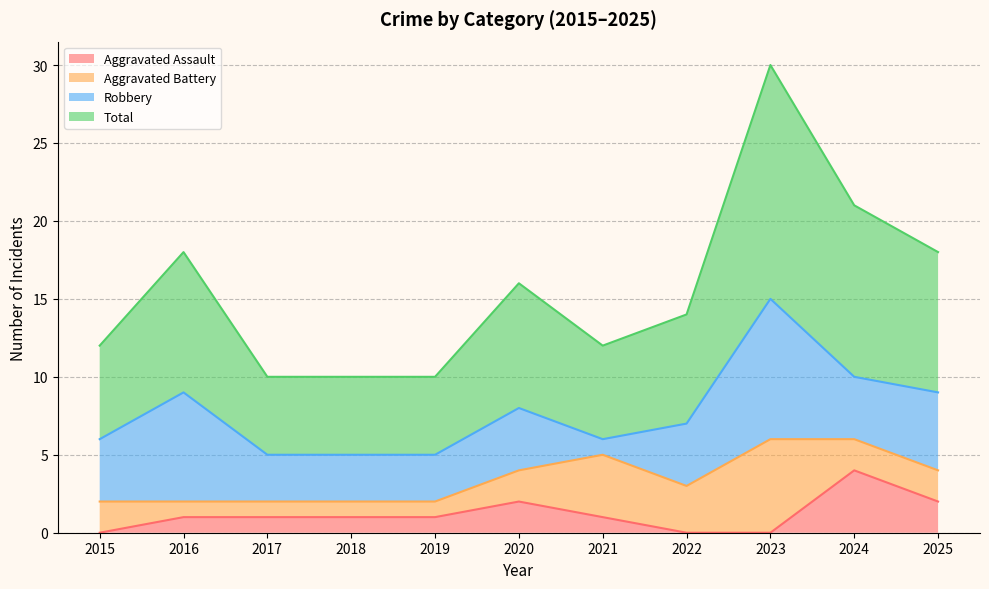

The value of Total at 2024 is 21. True or false?

True